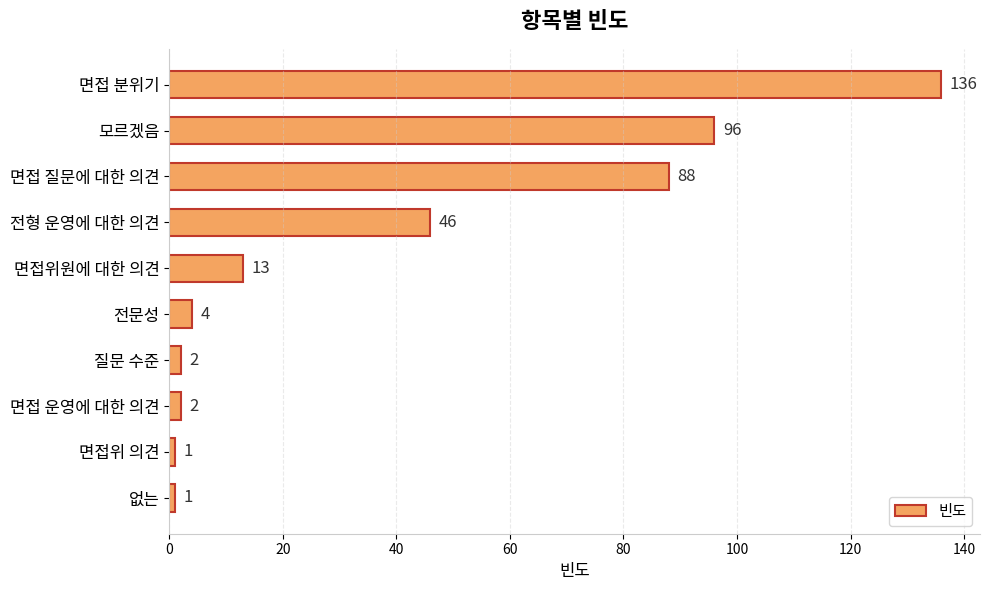

How many categories are shown in the chart?

10